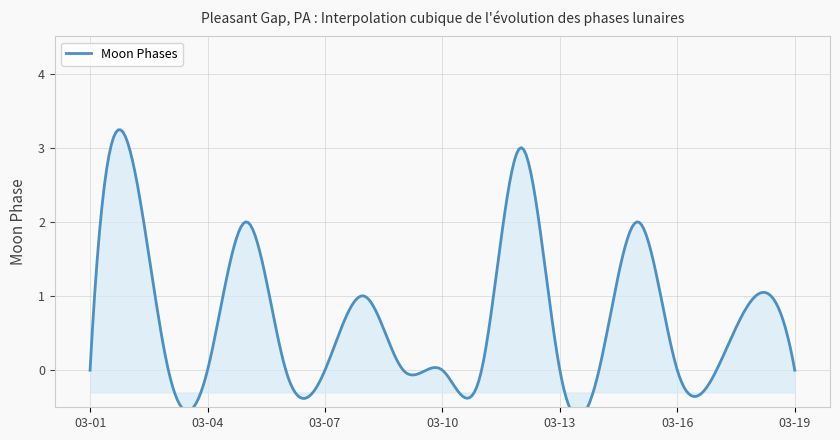

Which category has the highest value across all series?

2022-03-02